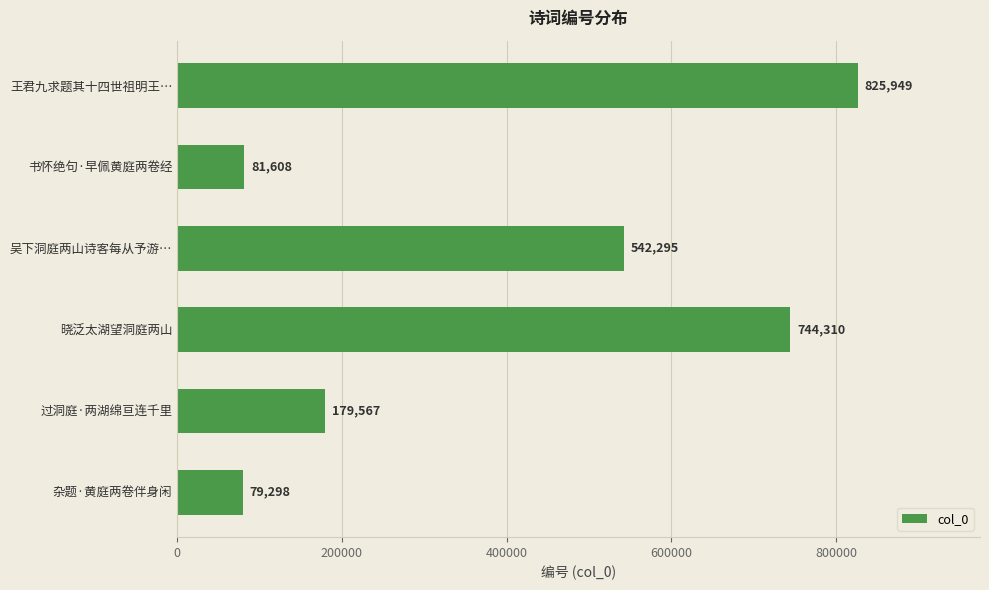

How many categories are shown in the chart?

6